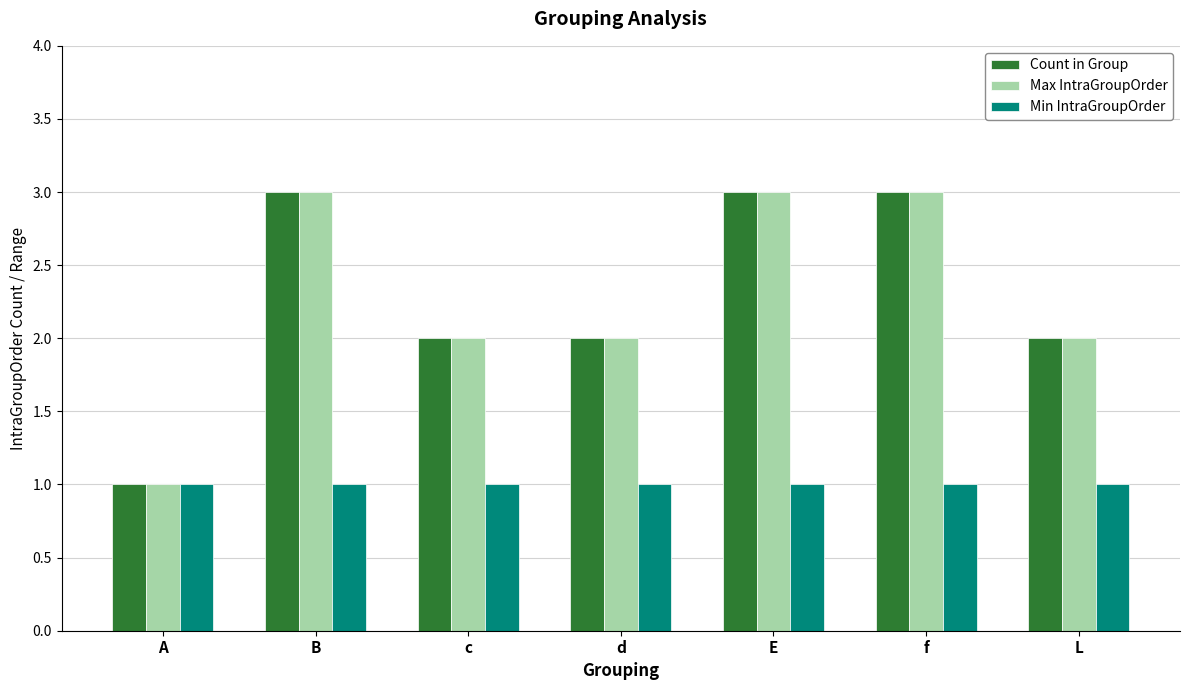

Reading left to right, what are all the values shown in this chart?

Count in Group: 1	3	2	2	3	3	2
Max IntraGroupOrder: 1	3	2	2	3	3	2
Min IntraGroupOrder: 1	1	1	1	1	1	1